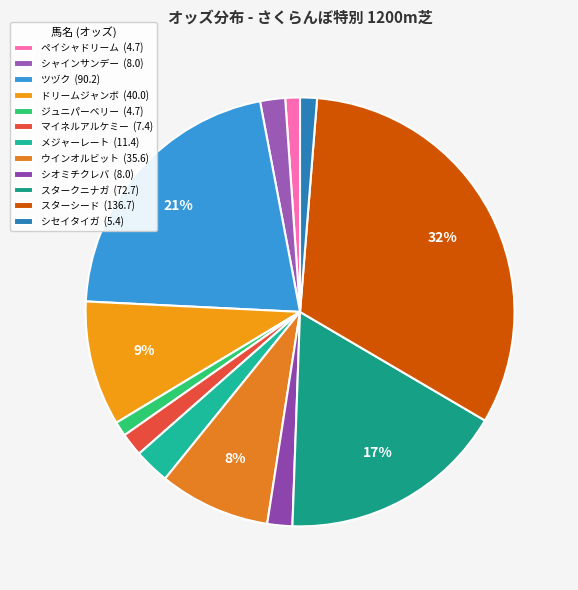

To the nearest percent, what is the difference between the largest and smallest slice percentages?

31%